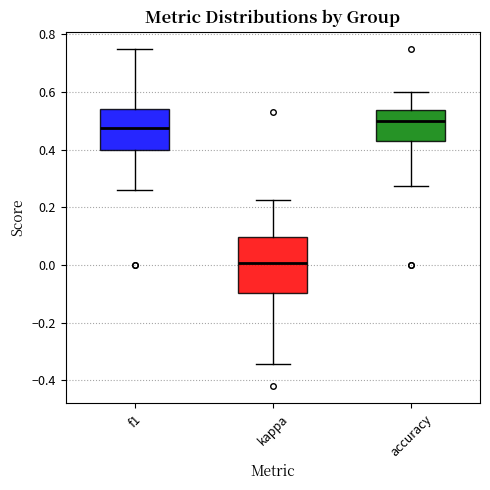

Reading left to right, transcribe this box plot: for each box, give where its median line is, the range the box spans, and where its two whiskers end, as read against the y-axis. The values are not printed on the chart, so give them approximately, as read against the axis.

f1: median 0.48, box 0.40 to 0.54, whiskers 0.26 to 0.76
kappa: median 0.00, box -0.10 to 0.10, whiskers -0.34 to 0.22
accuracy: median 0.50, box 0.42 to 0.54, whiskers 0.28 to 0.60